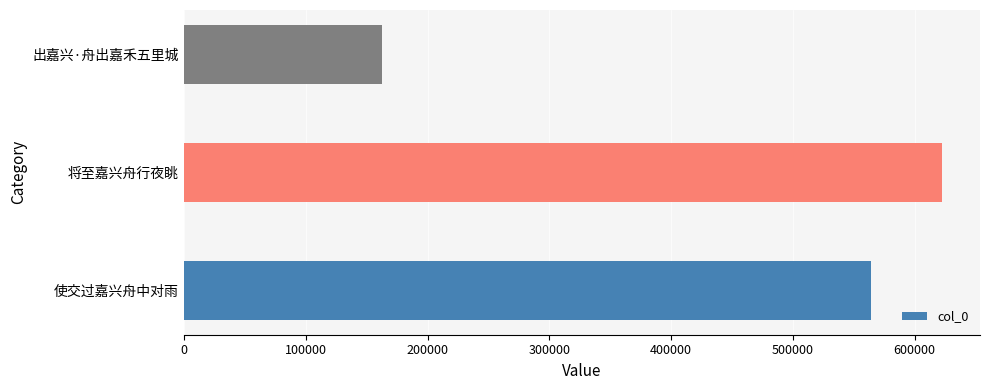

How many series are shown in this chart?

1